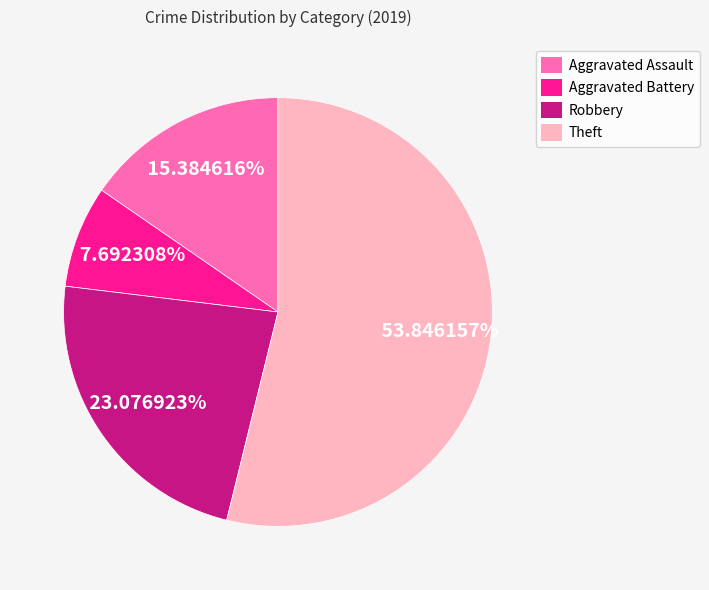

How many segments does this pie chart have?

4